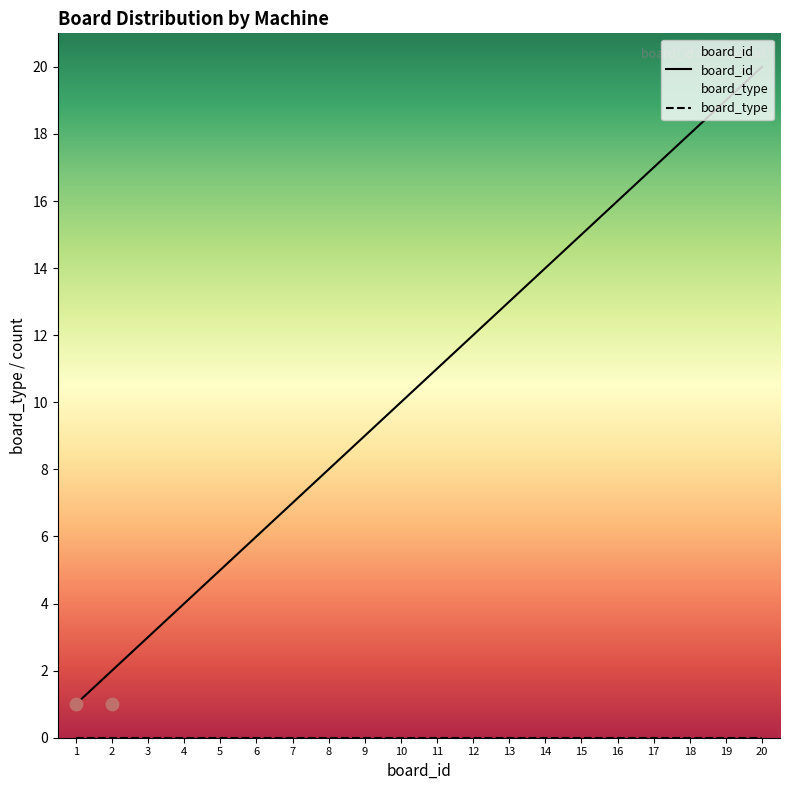

What is the change in value from 1 to 4?

+3